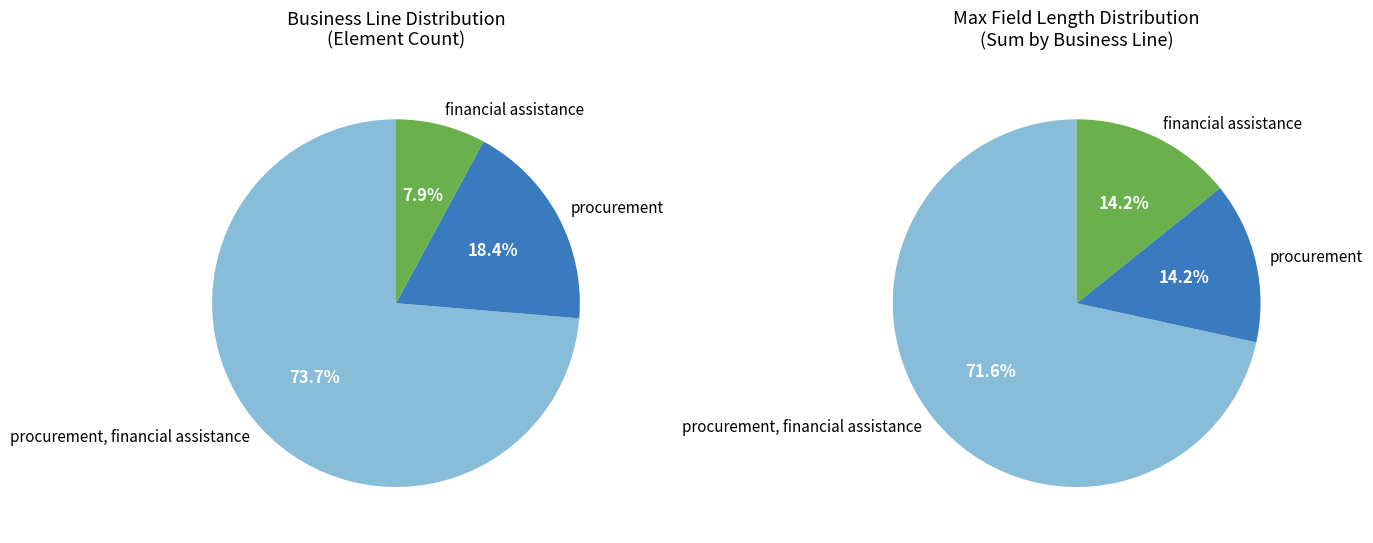

Which slice is the largest?

procurement, financial assistance